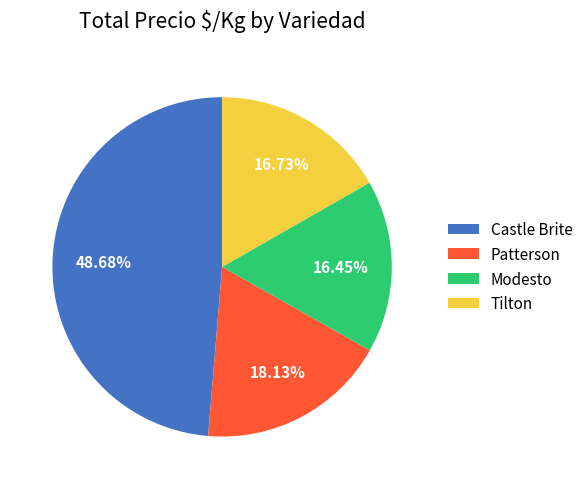

Does Modesto account for over 50% of the chart?

No